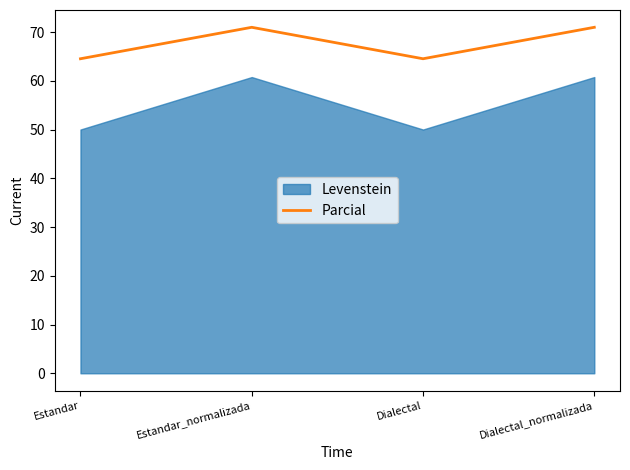

Where is the first local maximum?

Estandar_normalizada